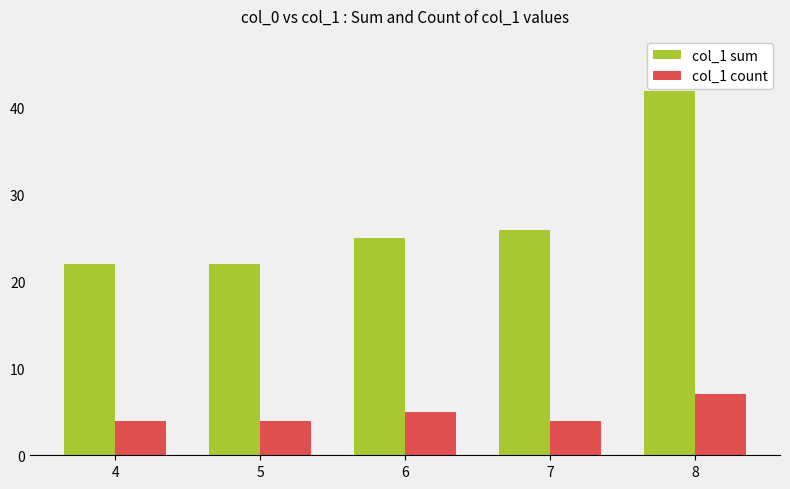

What is the value of the col_1 sum bar at the 5th from the left?

42